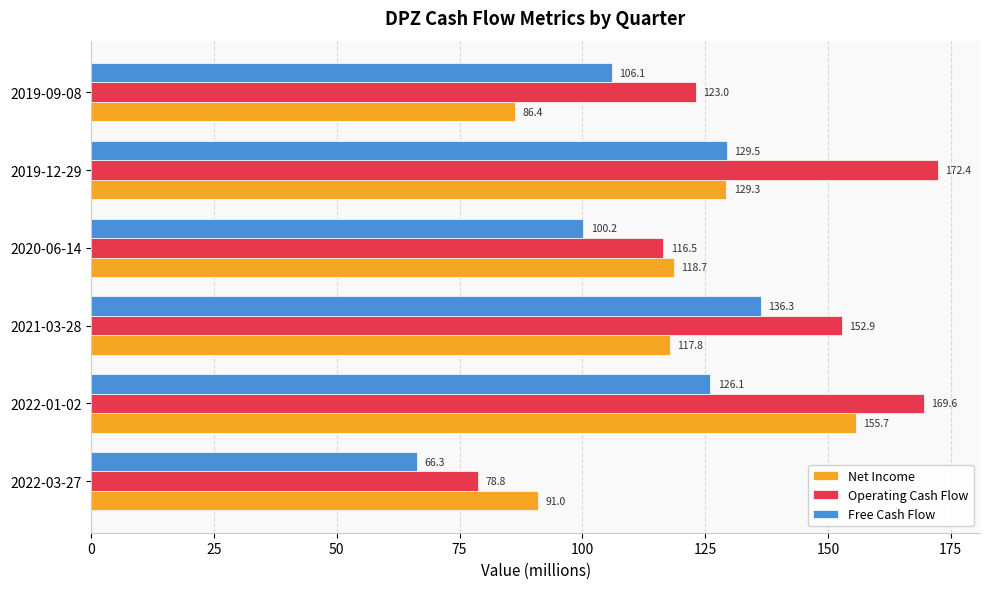

List the labels in order of Net Income value, largest first.

2022-01-02, 2019-12-29, 2020-06-14, 2021-03-28, 2022-03-27, 2019-09-08